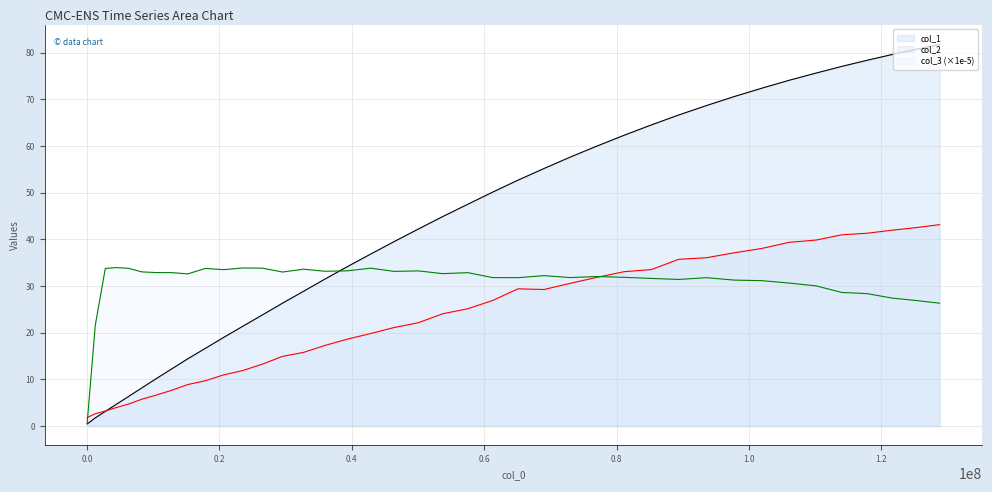

At which label does col_3 first exceed 32?

2764239